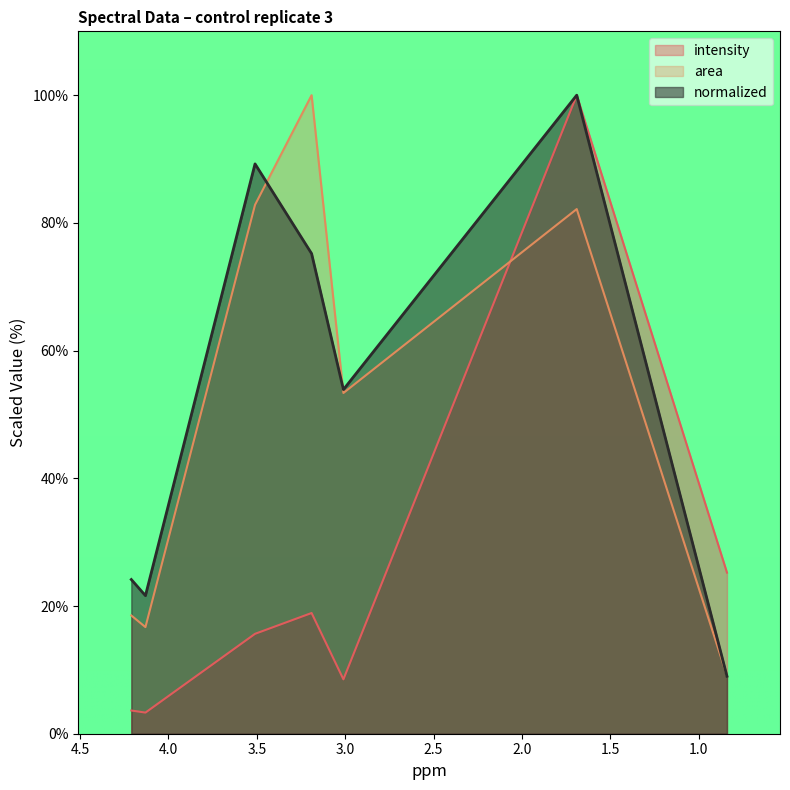

Which series has the largest range (max minus min)?

intensity